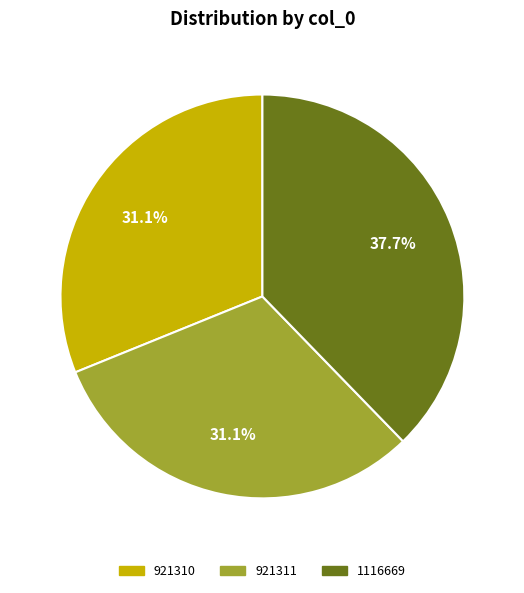

Combined, do 921311 and 921310 account for over 50%?

Yes